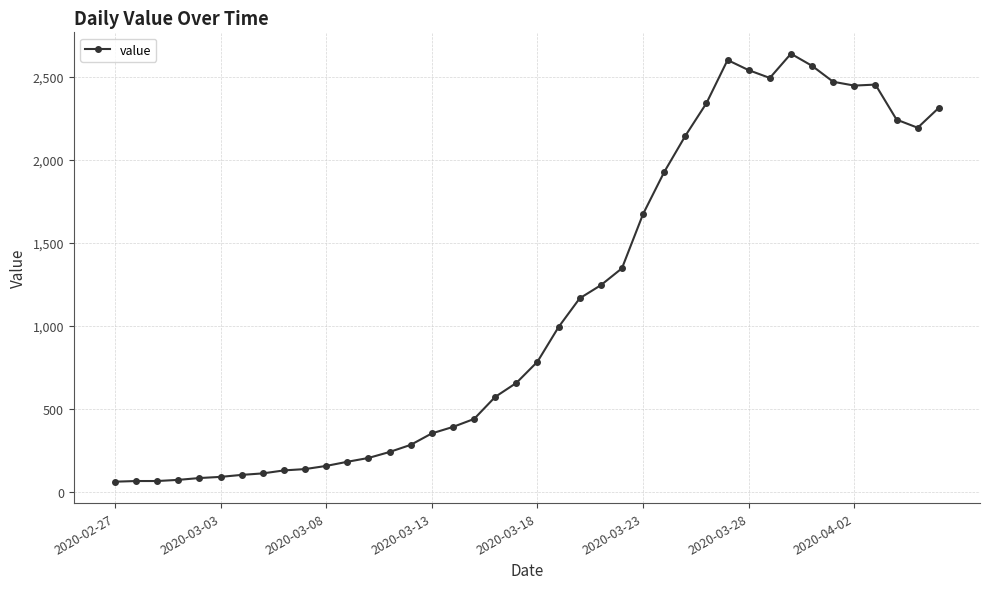

True or false: there are more than 0 points higher than both neighbors.

True